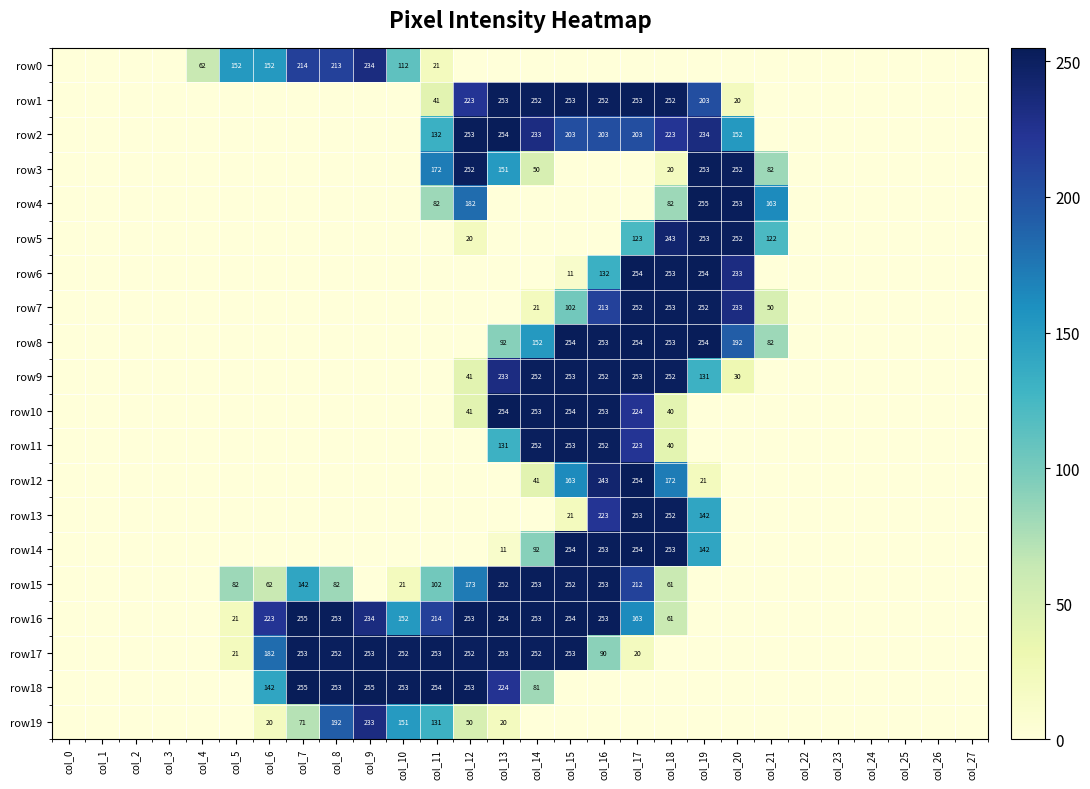

How many data points does each series have?

28